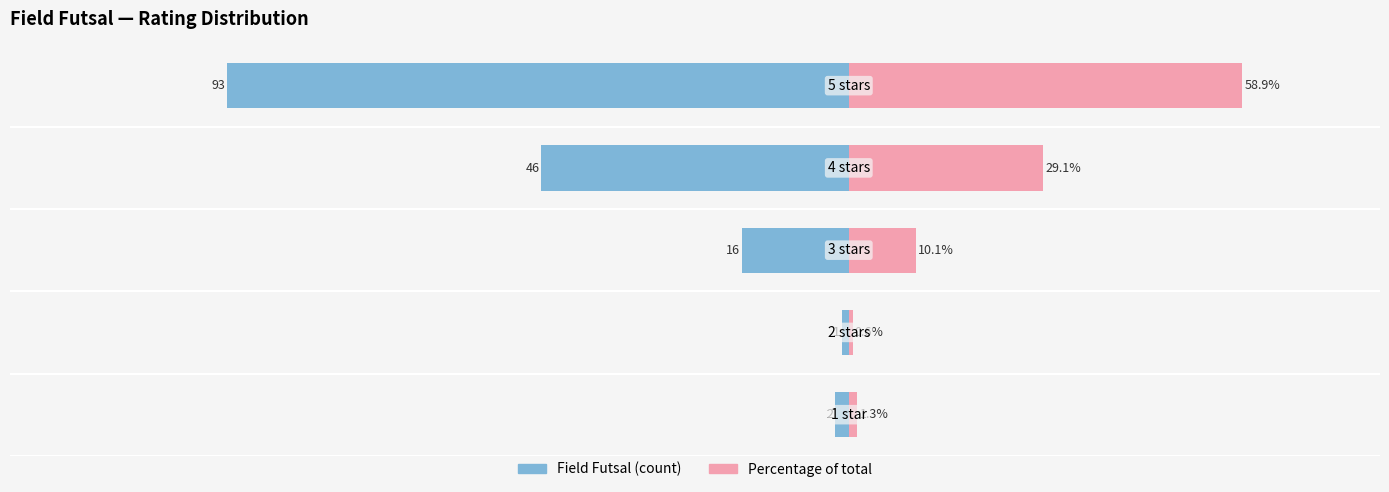

Is it true that Field Futsal Count equals -16.0 at −100?

True